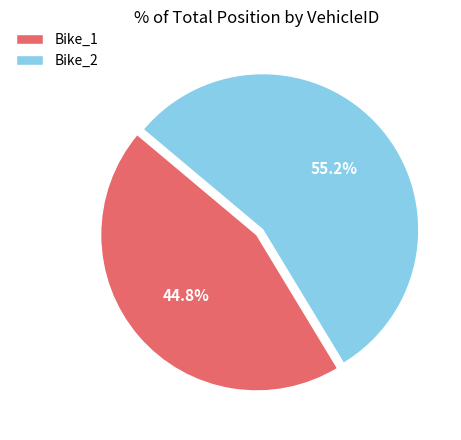

Does any single category account for the majority?

Yes